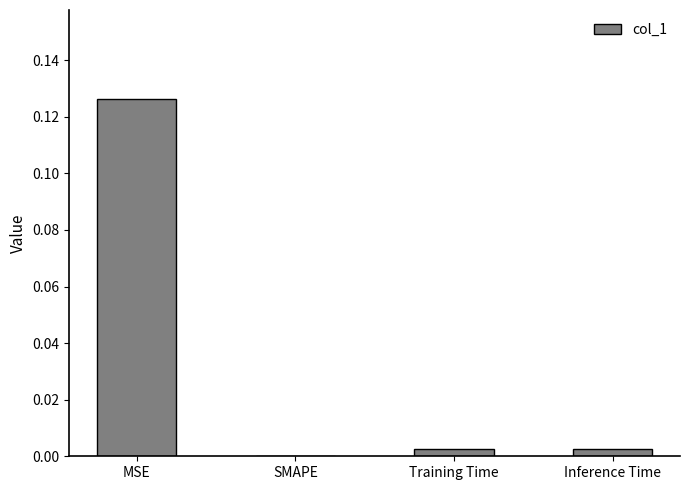

Which has a higher value, MSE or Training Time?

MSE